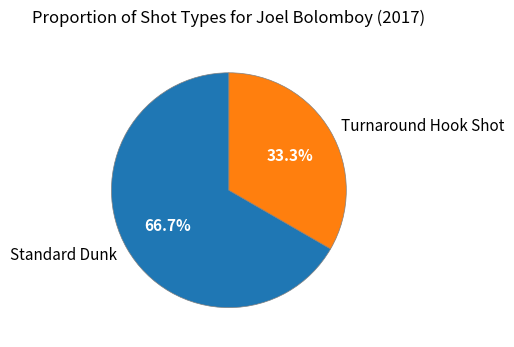

Is Standard Dunk the majority of the pie?

Yes